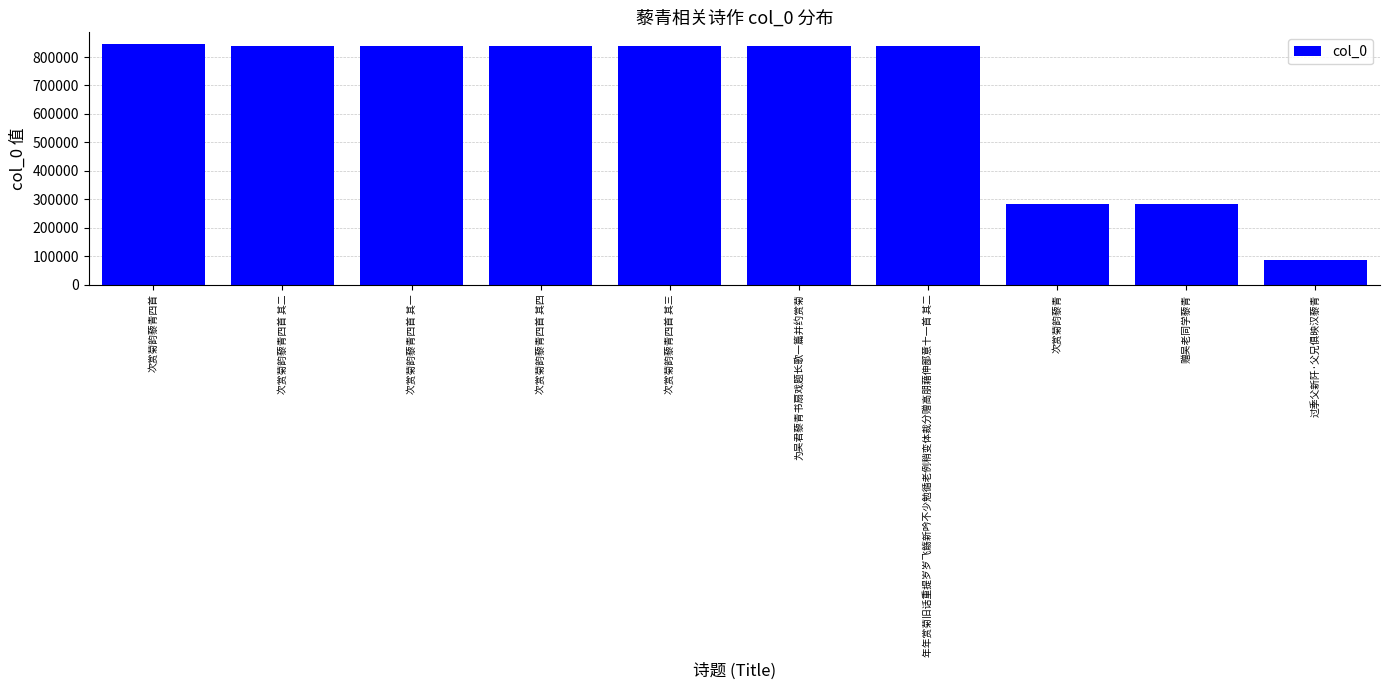

The chart shows a value of 451759 at 次赏菊韵藜青. True or false?

False